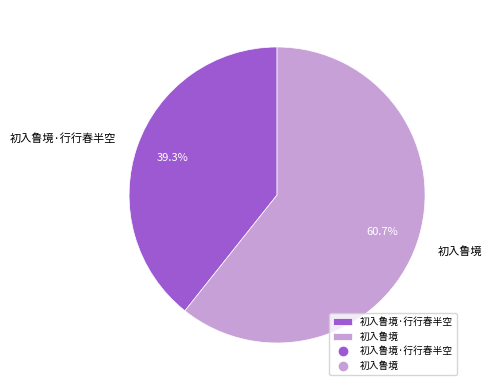

Do 初入鲁境·行行春半空 and 初入鲁境 together represent more than half of the pie?

Yes